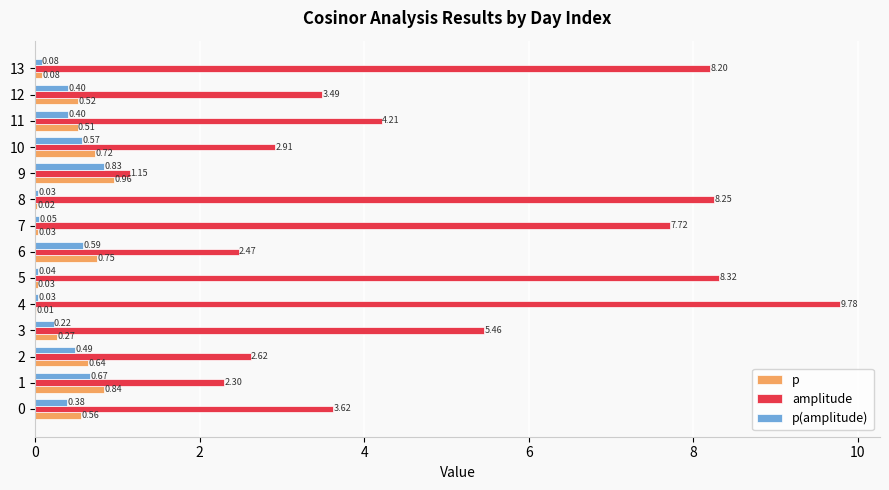

What is the sum of the amplitude values at 11 and 12?

7.7